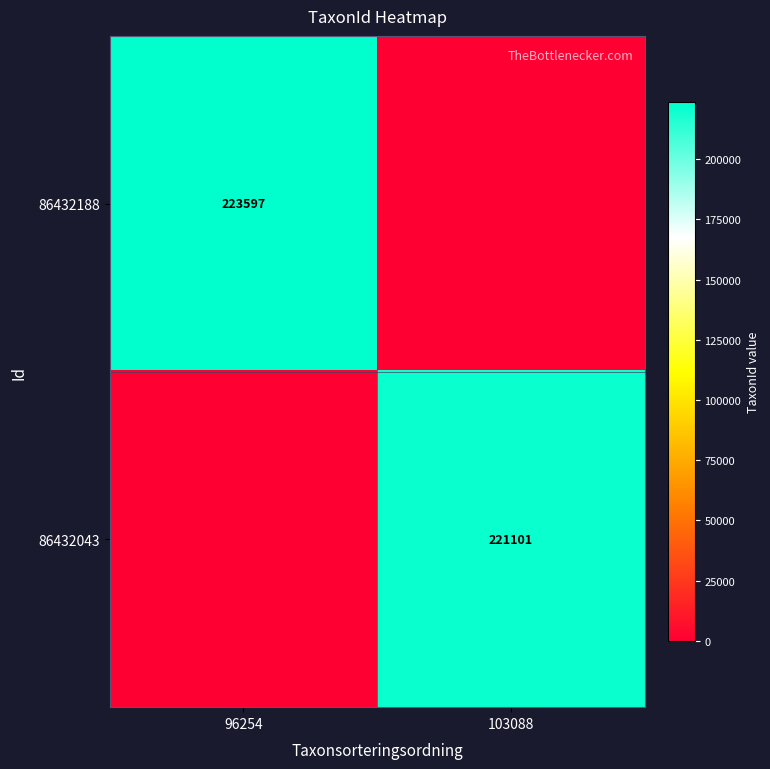

At which category is the sum across all series the highest?

96254